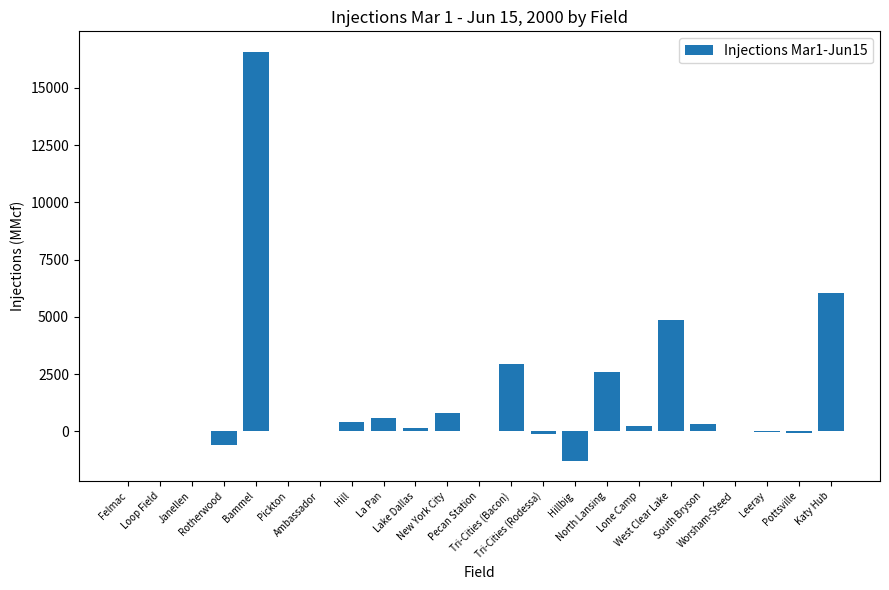

What is the greatest value displayed?

16582